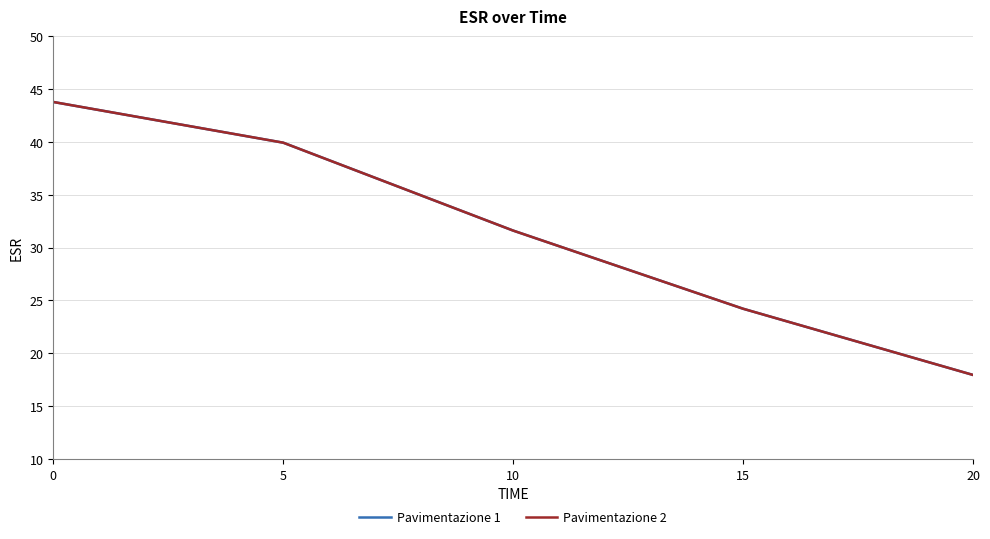

Does the chart display data point markers on the line(s)?

No